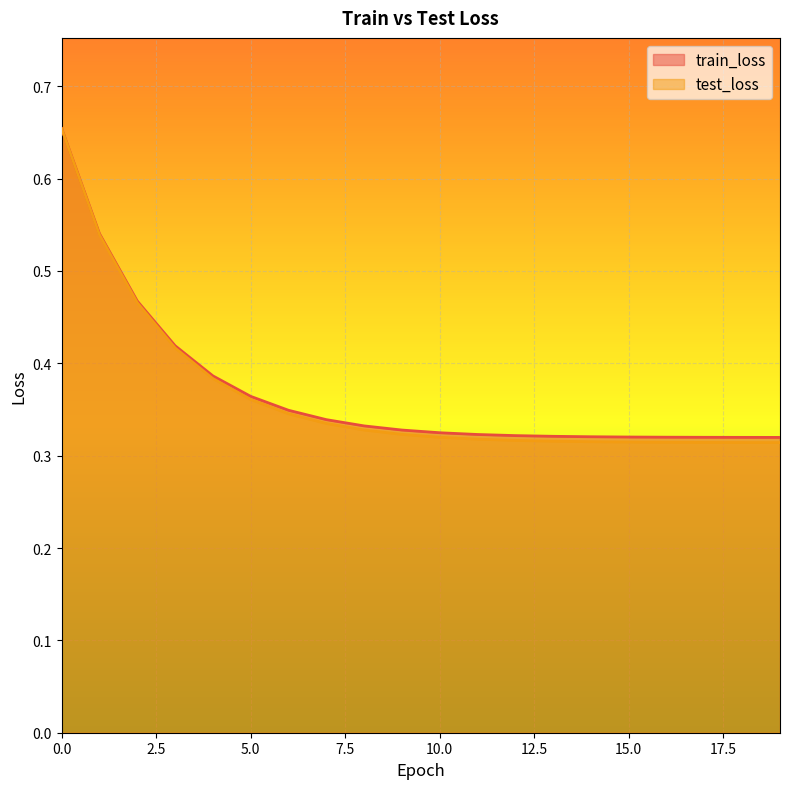

What are all the series names shown in the legend?

train_loss, test_loss